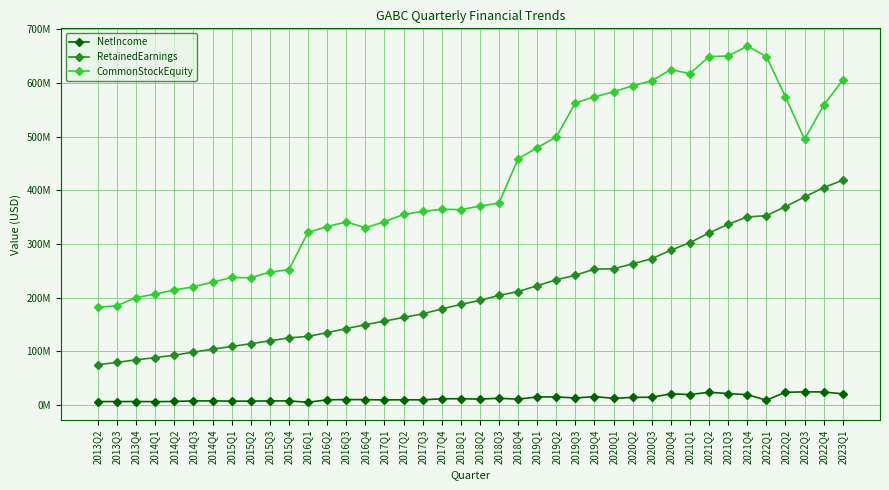

What value does the NetIncome series have at 2021Q4, to the nearest 100?

19272000